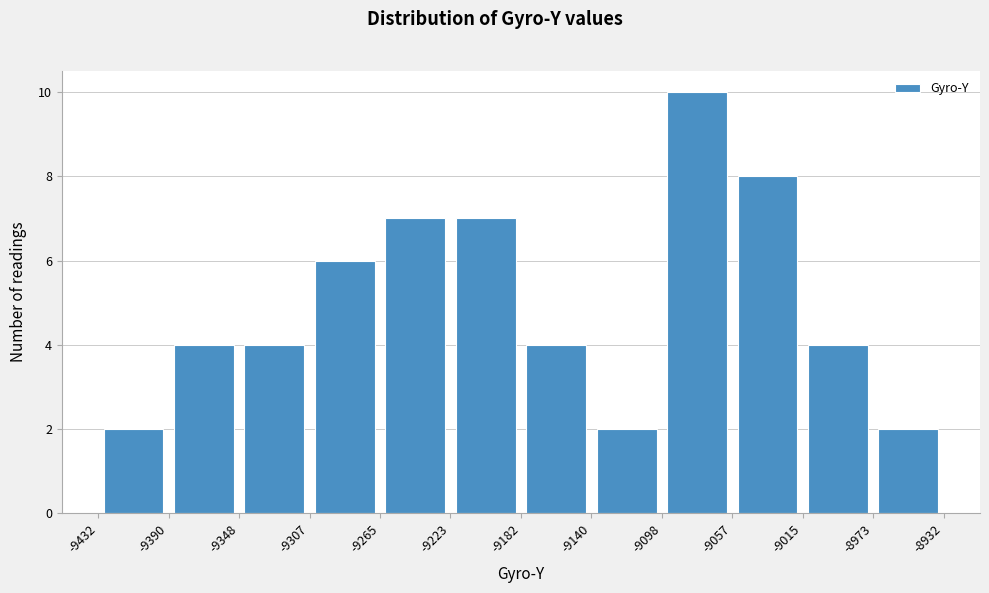

How tall is the bar that spans -9015 to -8973 on the x-axis? The values are not printed on the chart, so give them approximately, as read against the axis.

4